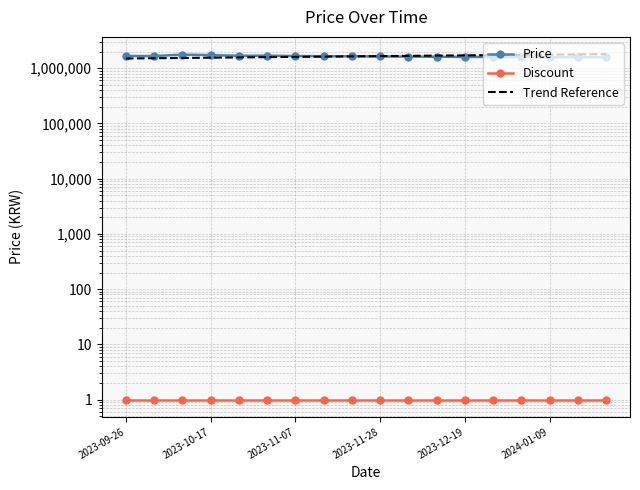

Is it true that Trend Reference equals 1583876.5 at 2024-01-09?

True